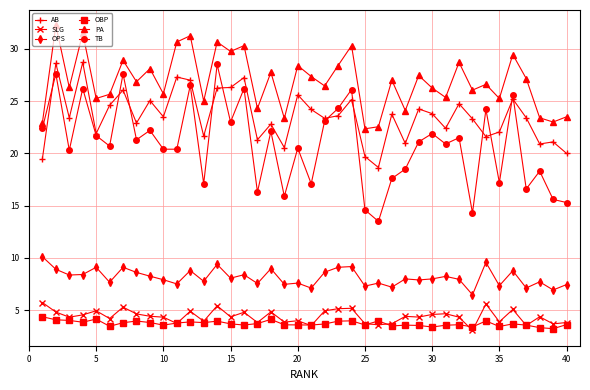

Which series has the largest total across all categories?

PA